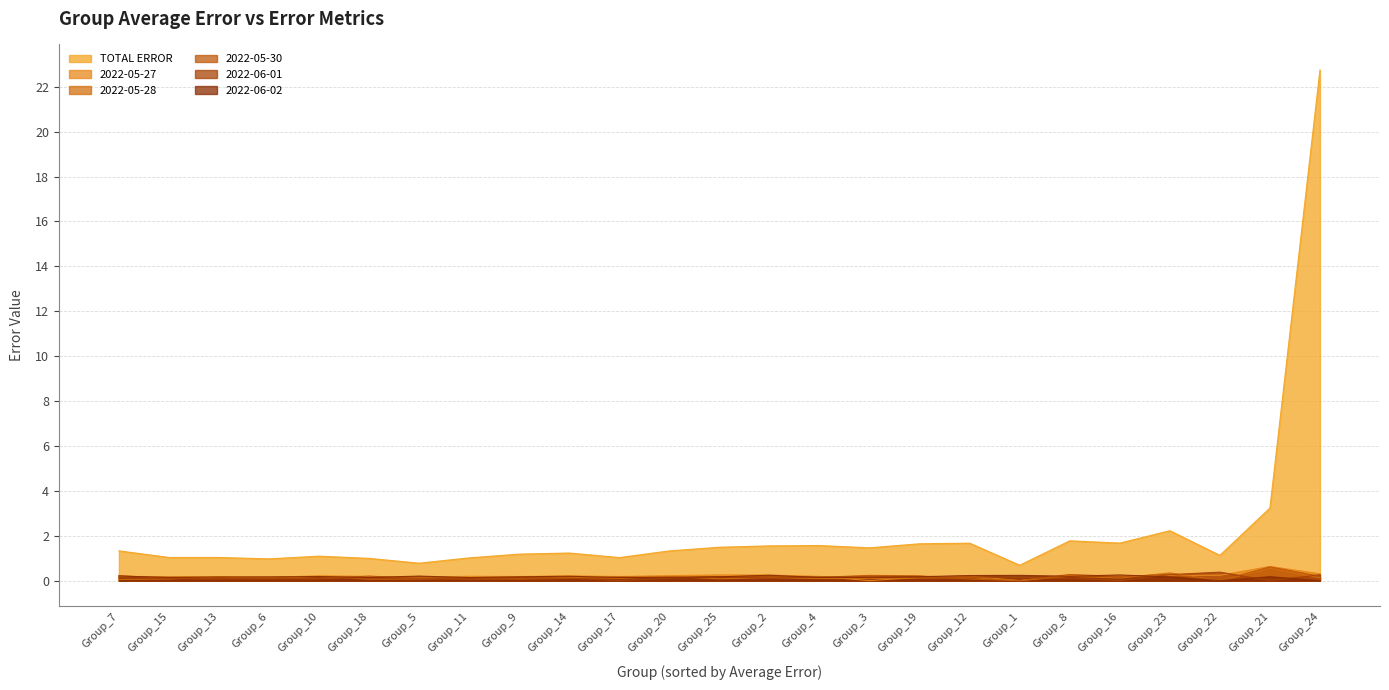

Which series has the widest spread of values?

TOTAL ERROR